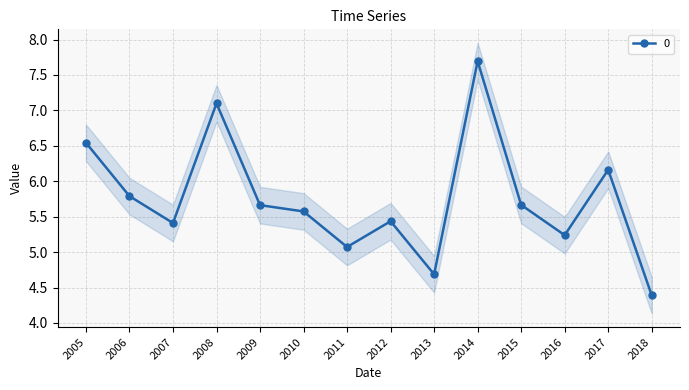

What is the value of the 13th point from the left?

6.2